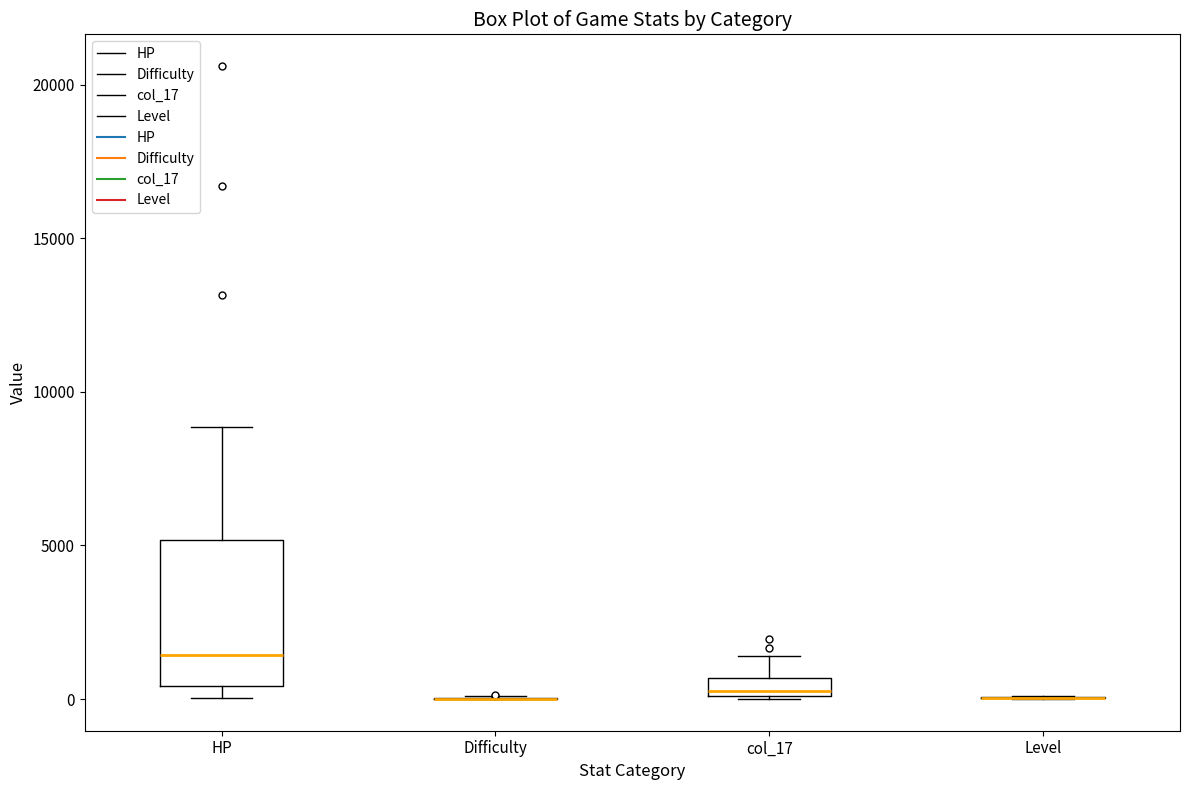

Comparing the boxes themselves (not the whiskers), which one is the tallest?

HP